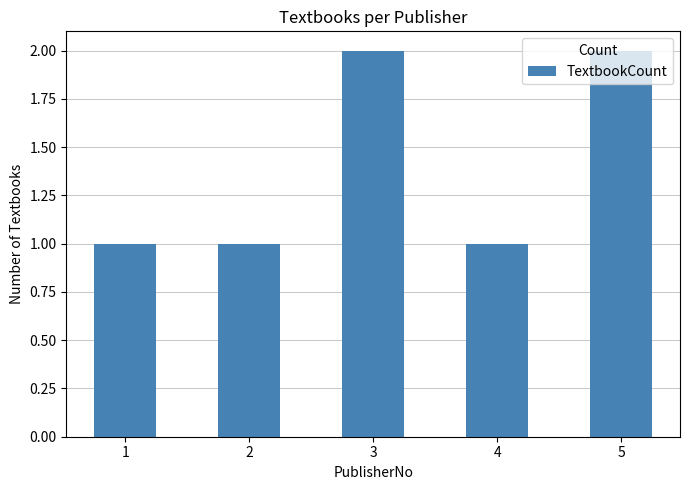

Count the values in the range 1 to 2.

5